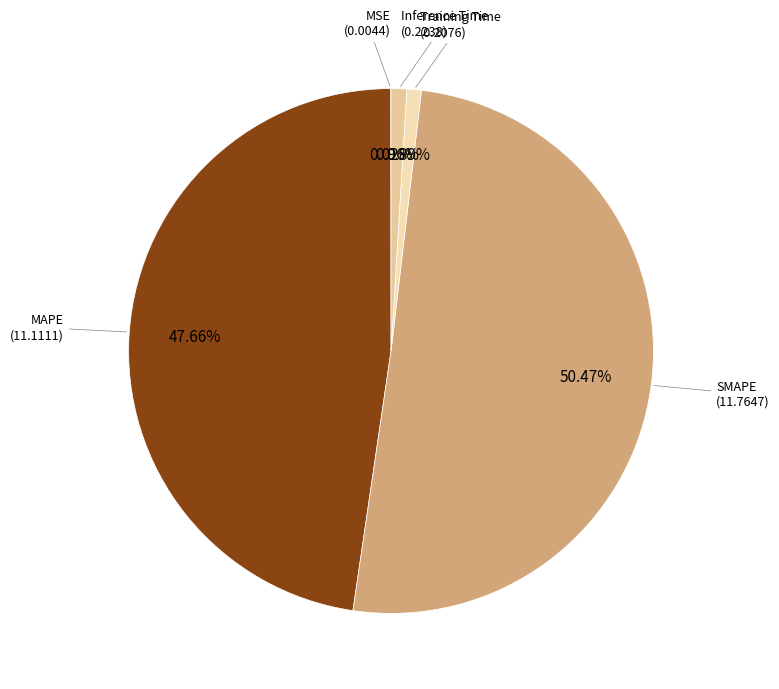

Do Training Time and Inference Time together represent more than half of the pie?

No